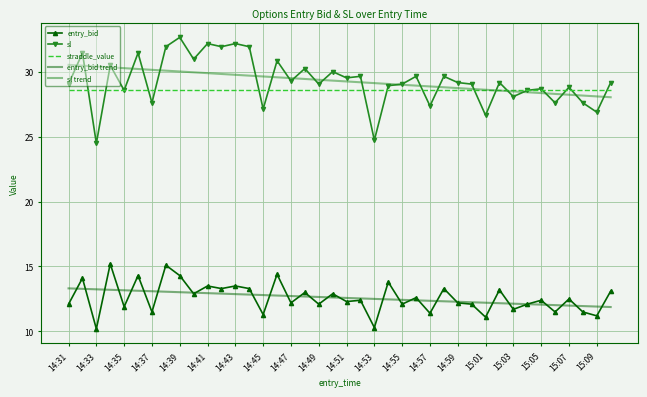

What is the lowest value of the entry_bid trend series?

11.9